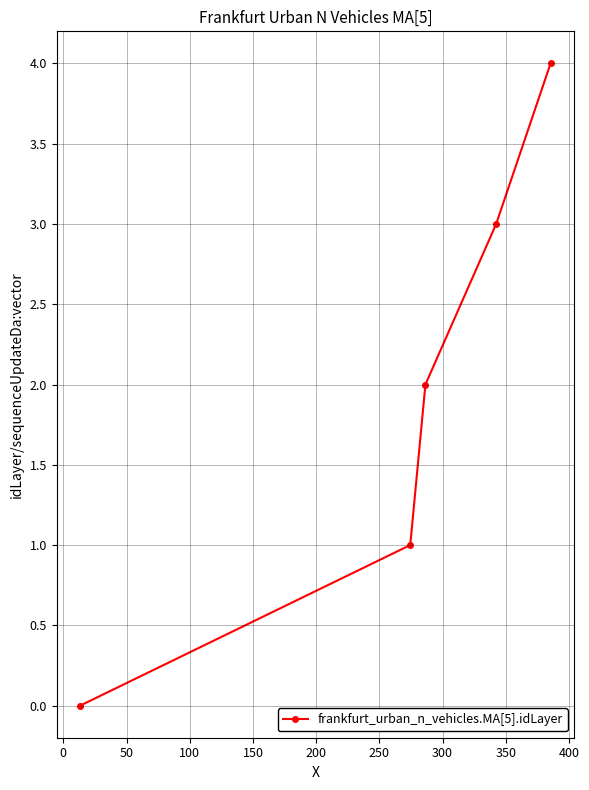

True or false: the data has more than 2 interior local peaks.

False